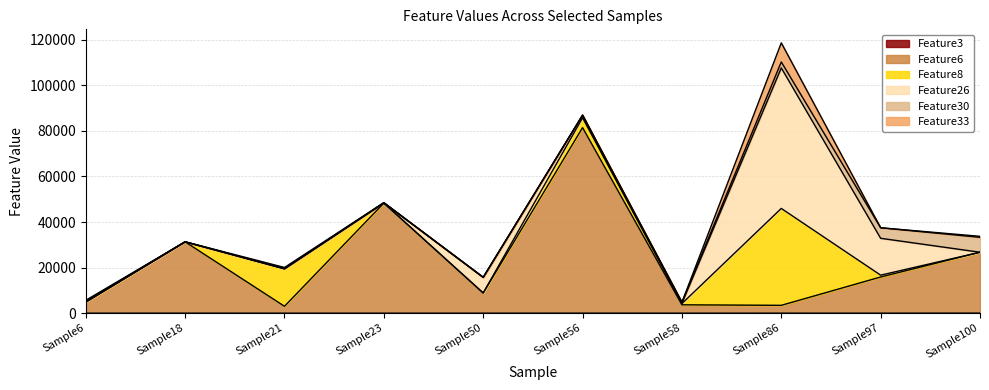

Does the chart have visible grid lines?

Yes